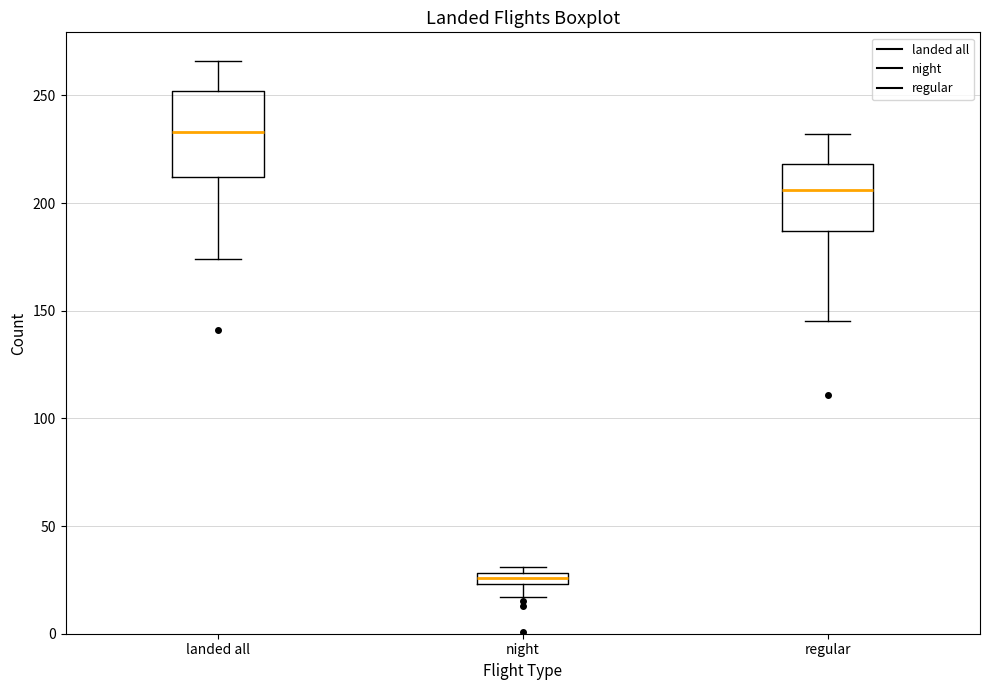

Where does the upper whisker of the box for landed all end on the y-axis? The values are not printed on the chart, so give them approximately, as read against the axis.

265